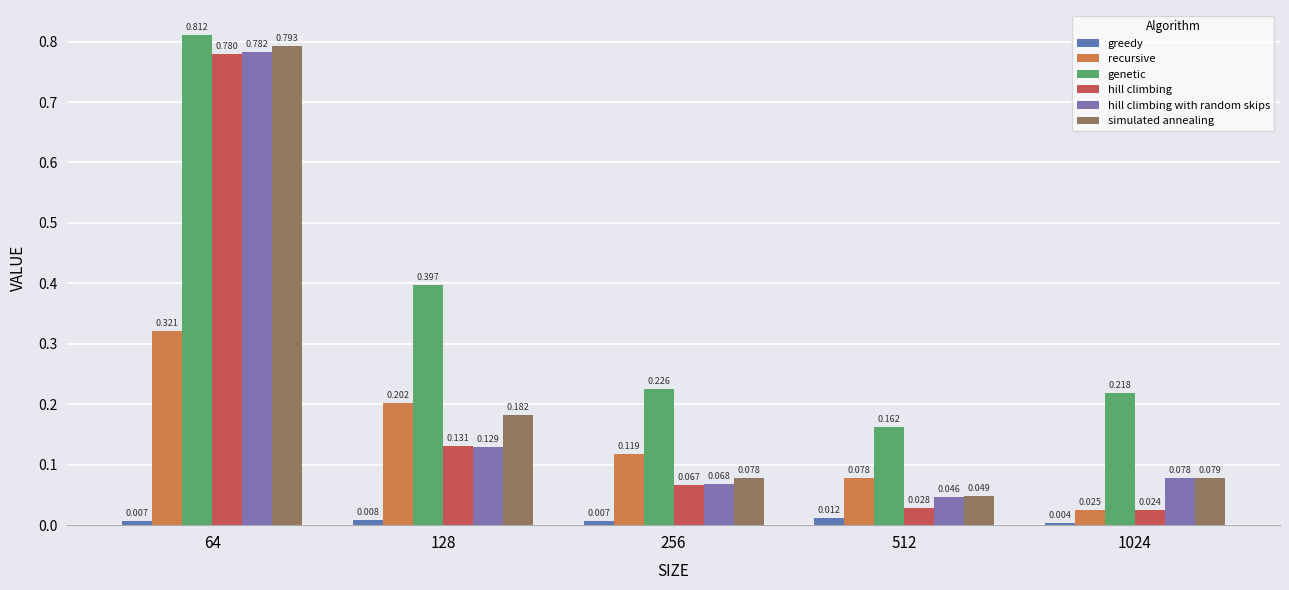

How many distinct data groups are displayed?

6